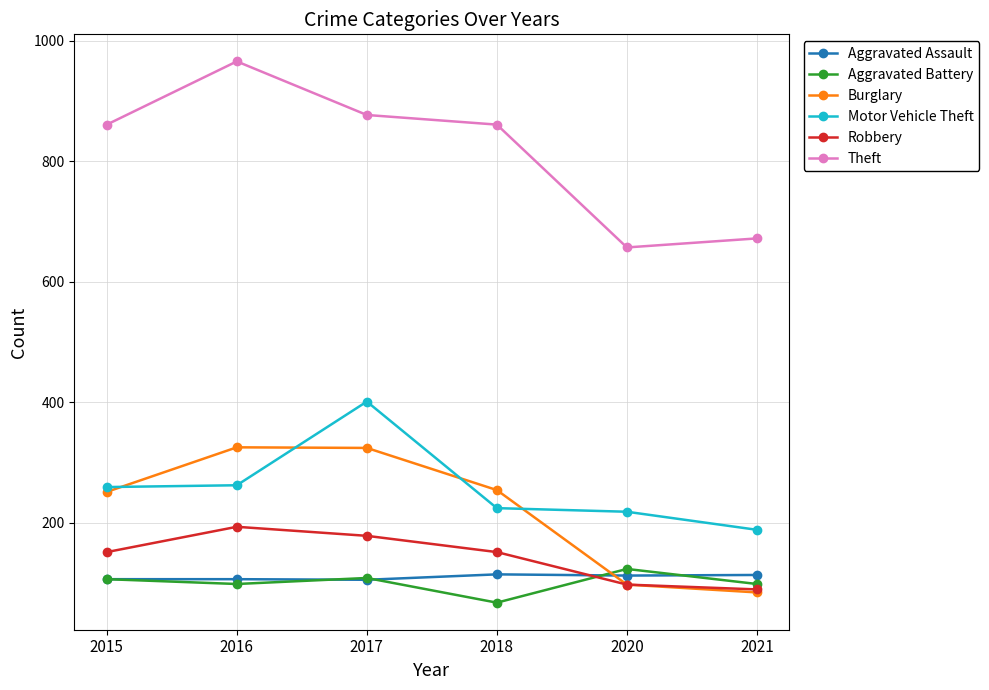

What is the minimum value shown in the chart?

67